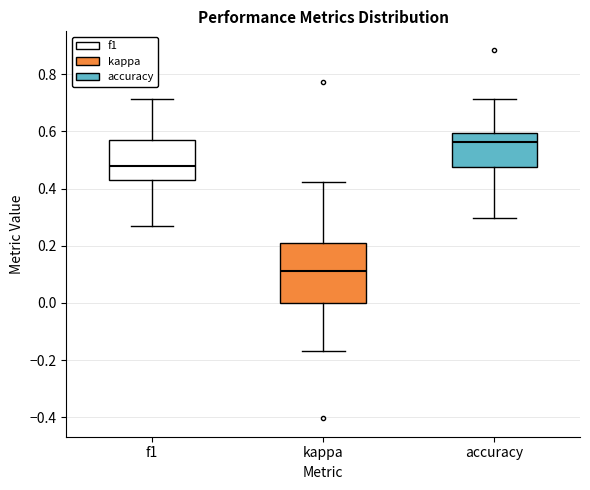

Which box has the lowest median line?

kappa